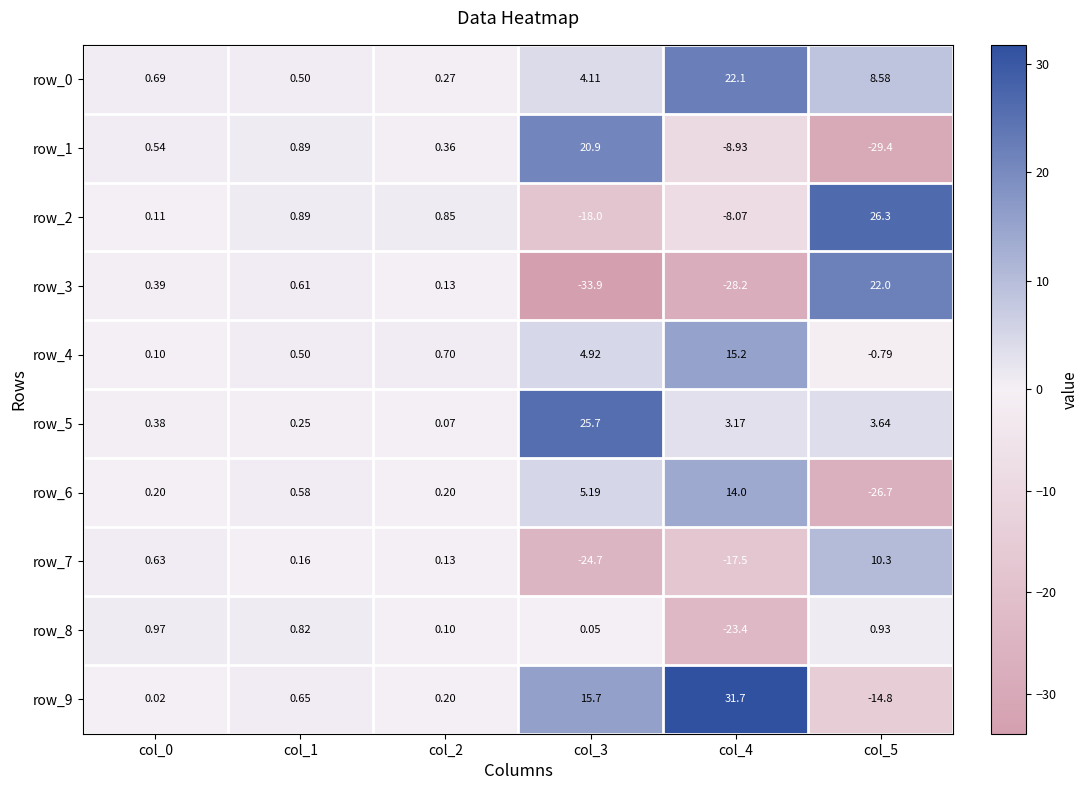

What is the difference between the maximum and minimum values in the row_5 series?

25.6